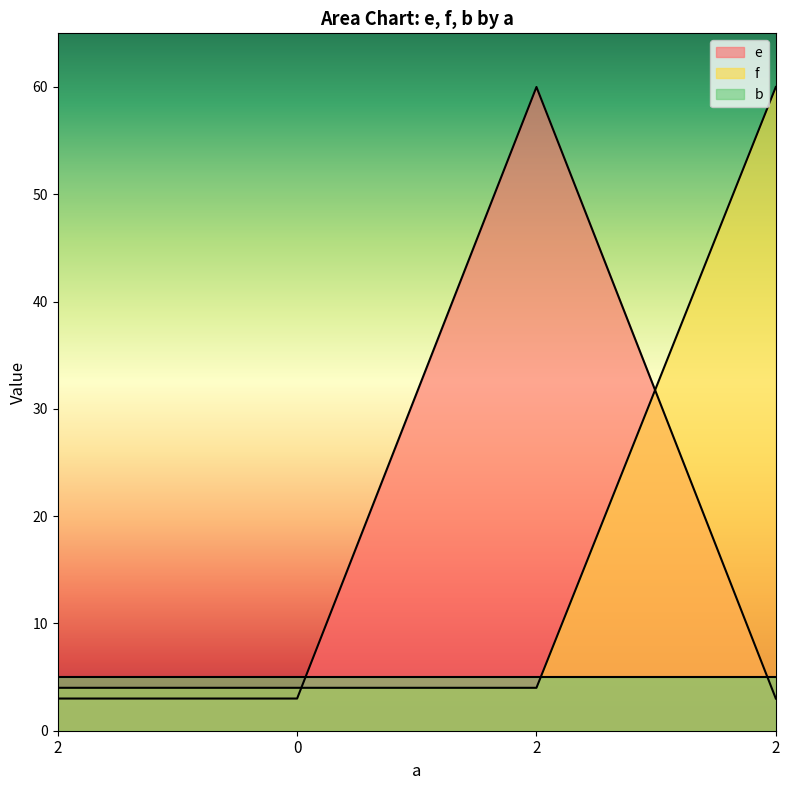

Read the e value at 2, to the nearest 10.

60